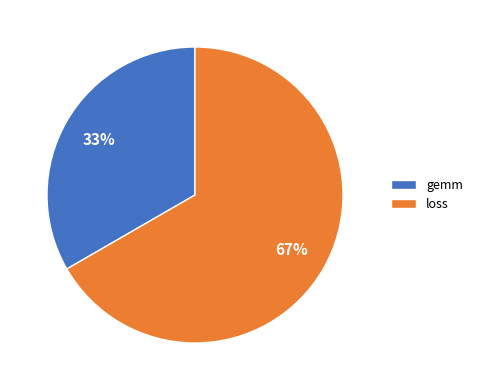

To the nearest percent, what percentage of the pie is loss?

67%